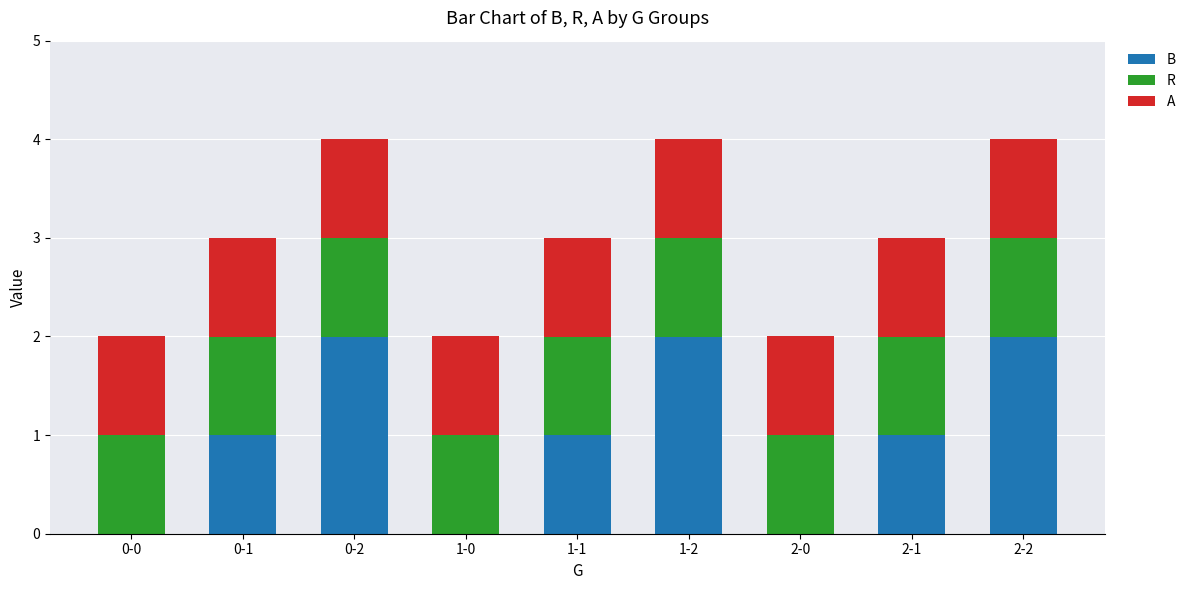

Is it true that B equals 1 at 0-0?

False